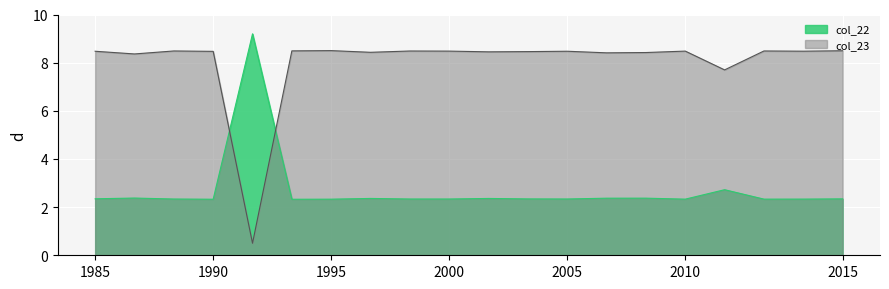

How many times do col_23 and col_22 cross each other?

2